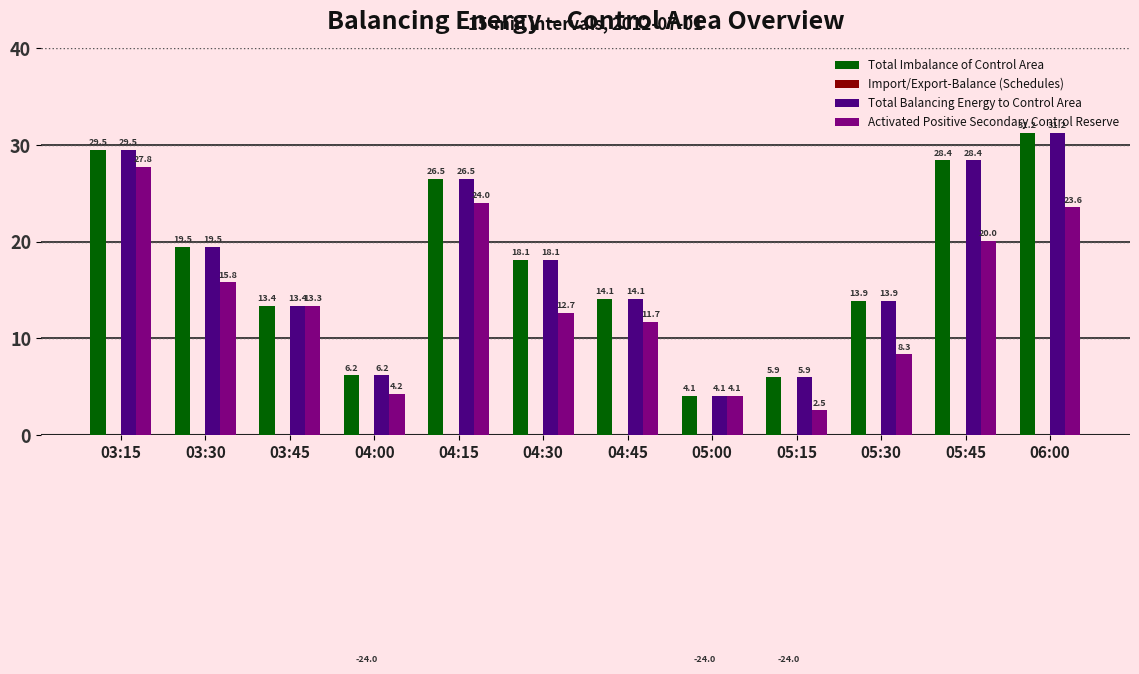

What is the difference between the highest and lowest values at 05:00?

28.1